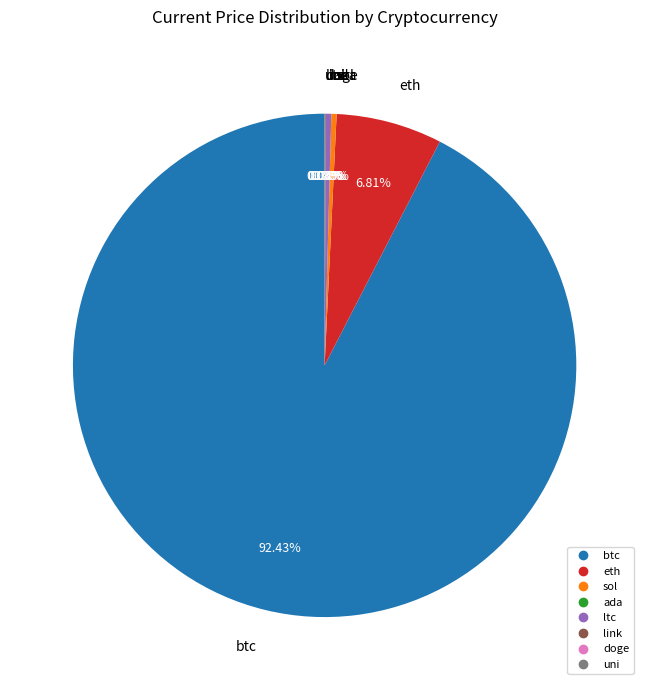

Which slice is the largest?

btc